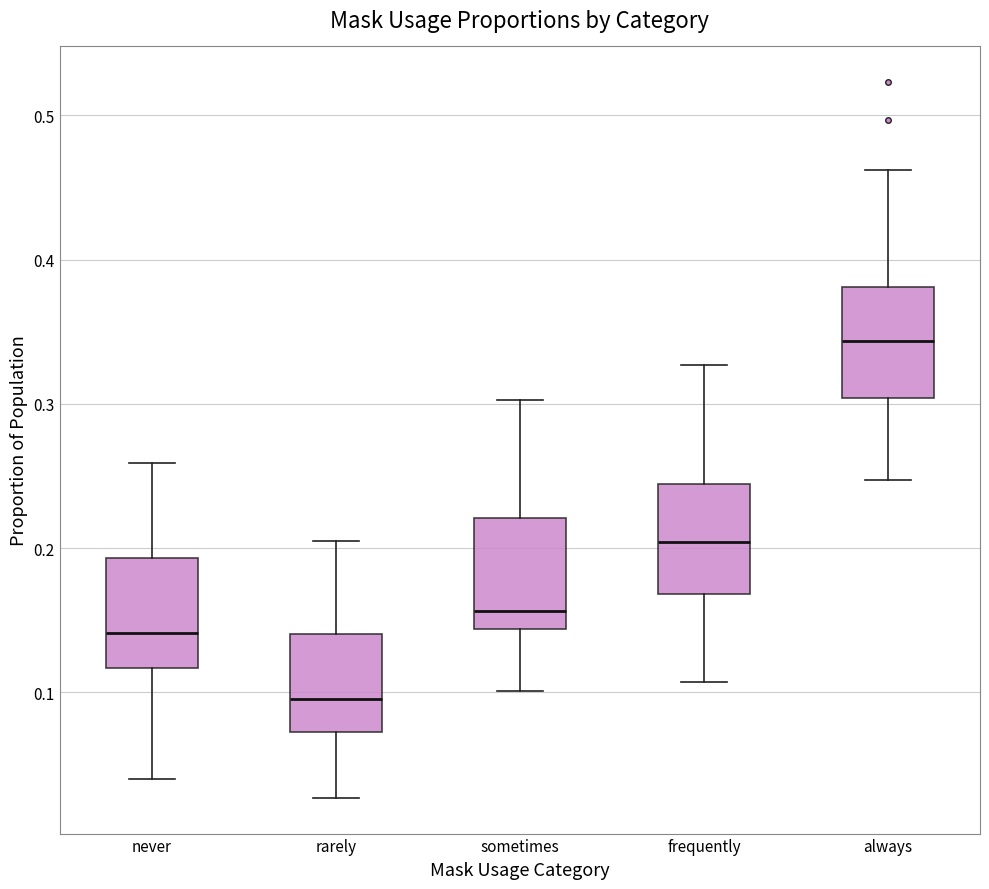

Reading left to right, read every box against the y-axis: the position of its median line, the range the box covers, and the ends of its whiskers. The values are not printed on the chart, so give them approximately, as read against the axis.

never: median 0.14, box 0.12 to 0.19, whiskers 0.04 to 0.26
rarely: median 0.10, box 0.07 to 0.14, whiskers 0.03 to 0.21
sometimes: median 0.16, box 0.14 to 0.22, whiskers 0.10 to 0.30
frequently: median 0.20, box 0.17 to 0.24, whiskers 0.11 to 0.33
always: median 0.34, box 0.30 to 0.38, whiskers 0.25 to 0.46